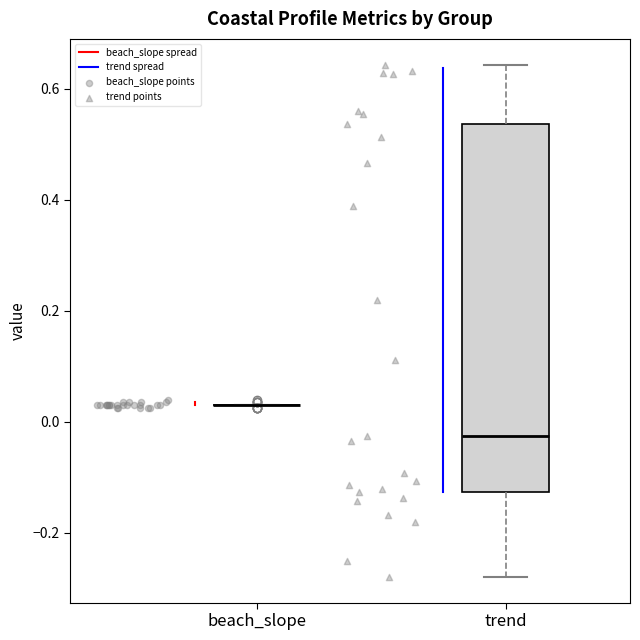

Reading left to right, read every box against the y-axis: the position of its median line, the range the box covers, and the ends of its whiskers. The values are not printed on the chart, so give them approximately, as read against the axis.

beach_slope: box collapsed to a line at 0.04, whiskers 0.04 to 0.04
trend: median -0.02, box -0.12 to 0.54, whiskers -0.28 to 0.64